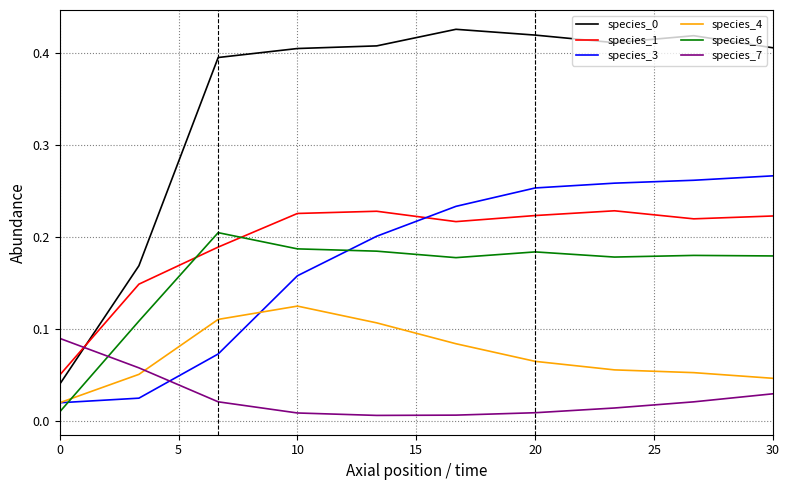

True or false: species_6 and species_3 cross at least once.

True